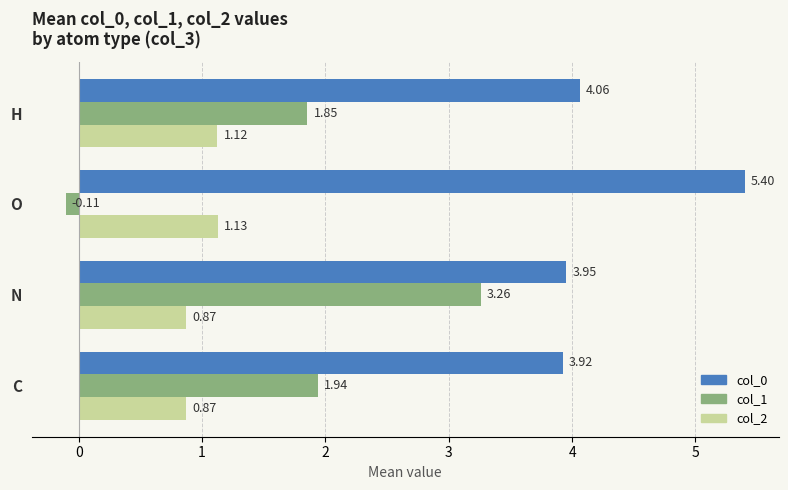

What is the difference between the maximum and minimum values in the col_0 series?

1.5